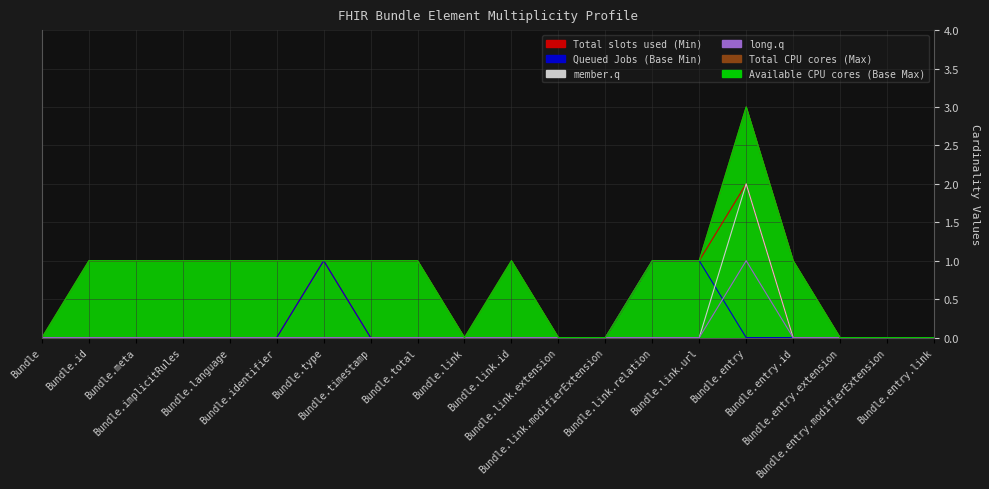

Reading left to right, what are all the values shown in this chart?

Total slots used (Min): 0	0	0	0	0	0	1	0	0	0	0	0	0	1	1	2	0	0	0	0
Queued Jobs (Base Min): 0	0	0	0	0	0	1	0	0	0	0	0	0	1	1	0	0	0	0	0
member.q: 0	0	0	0	0	0	0	0	0	0	0	0	0	0	0	2	0	0	0	0
long.q: 0	0	0	0	0	0	0	0	0	0	0	0	0	0	0	1	0	0	0	0
Total CPU cores (Max): 0	1	1	1	1	1	1	1	1	0	1	0	0	1	1	3	1	0	0	0
Available CPU cores (Base Max): 0	1	1	1	1	1	1	1	1	0	1	0	0	1	1	3	1	0	0	0